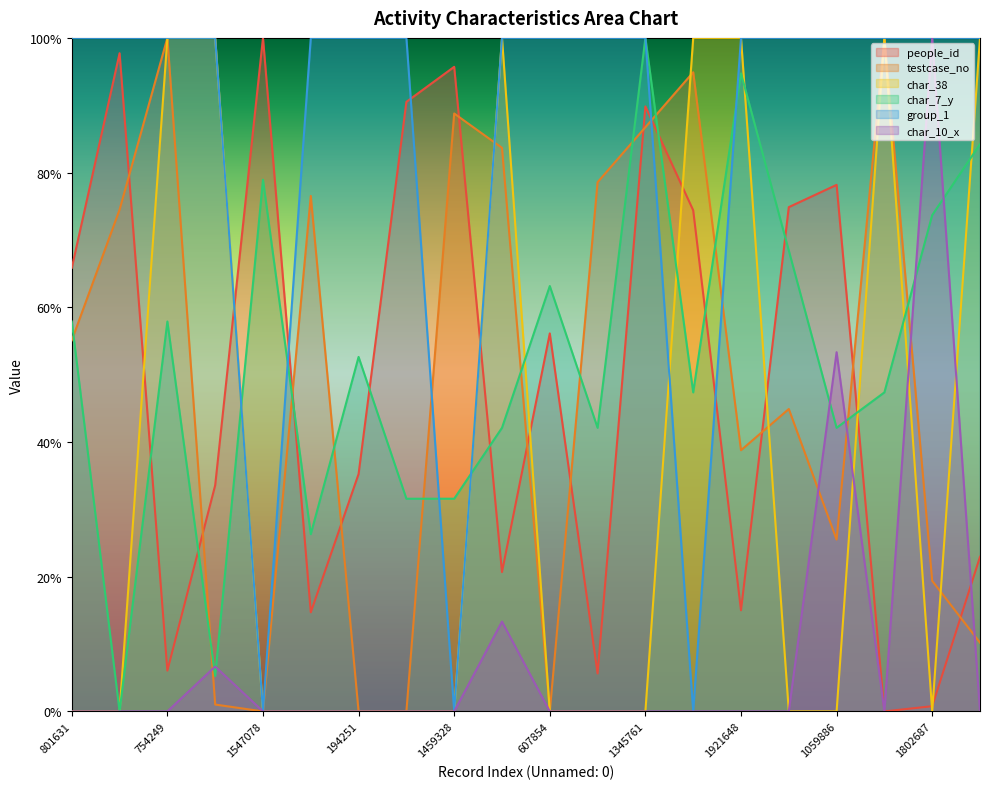

At 993504, list the series in order from largest to smallest.

group_1, people_id, char_7_y, testcase_no, char_38, char_10_x